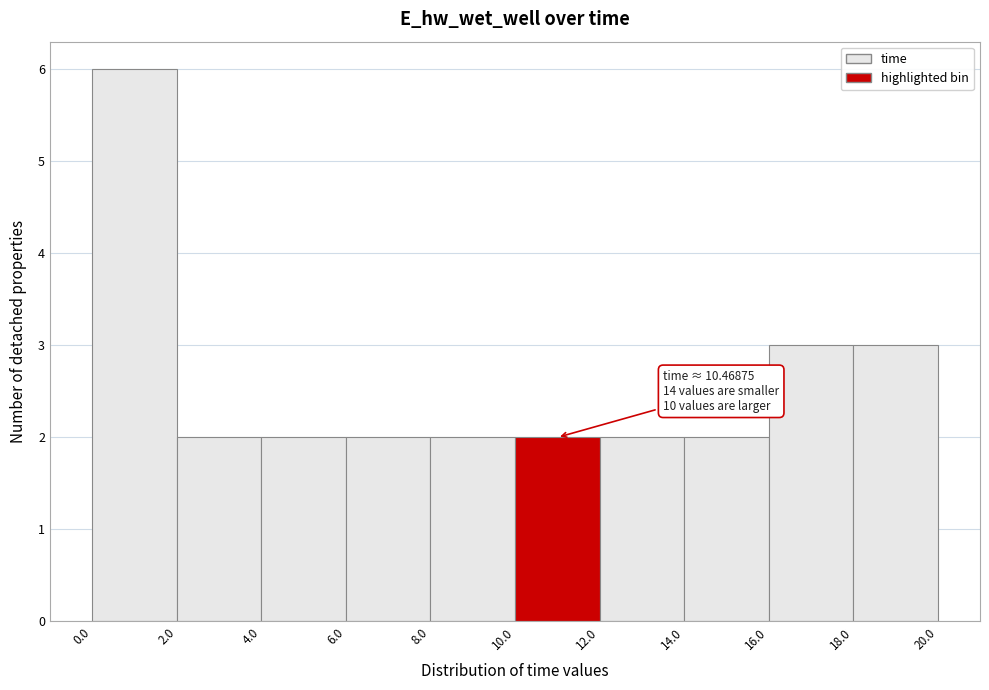

Over which range of the x-axis is the bar tallest?

0.0 to 2.0